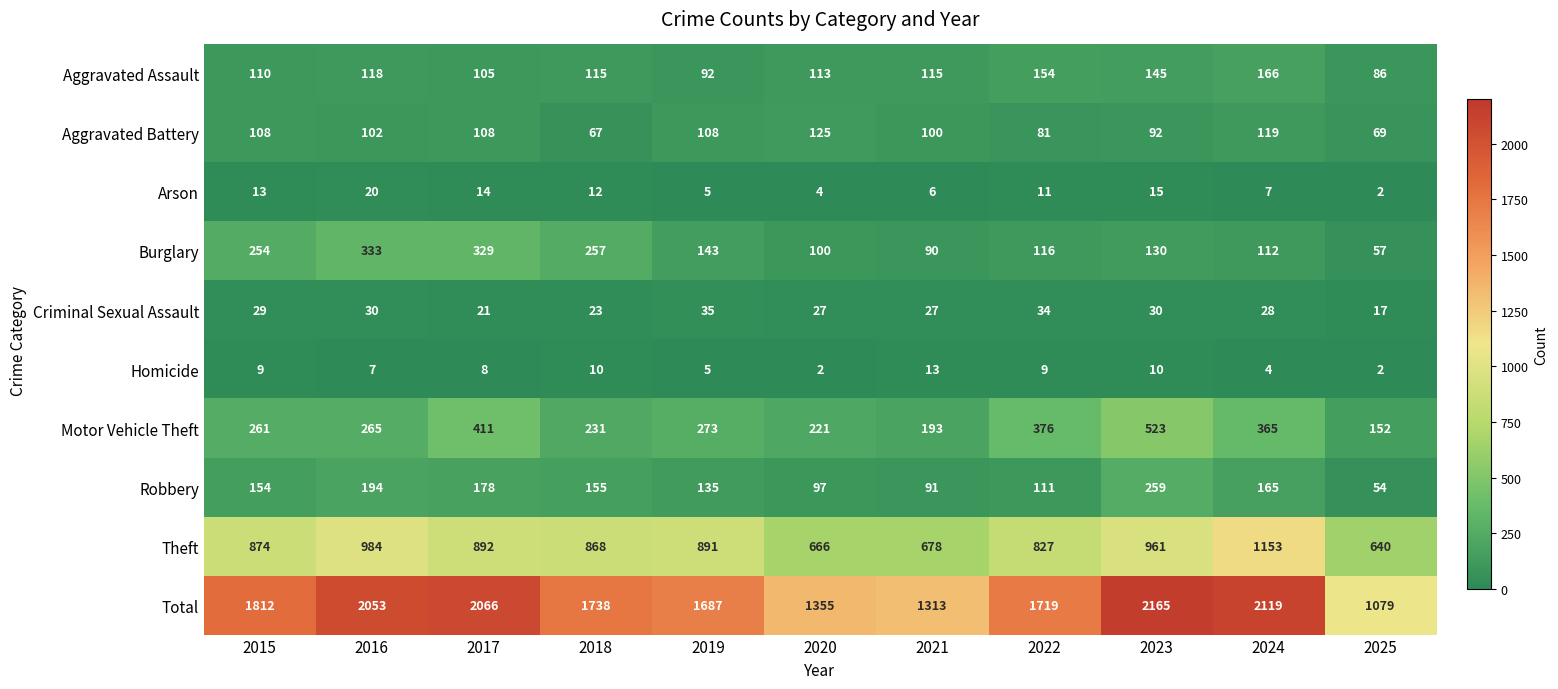

What is the difference between the second highest and minimum values in the Robbery series?

140